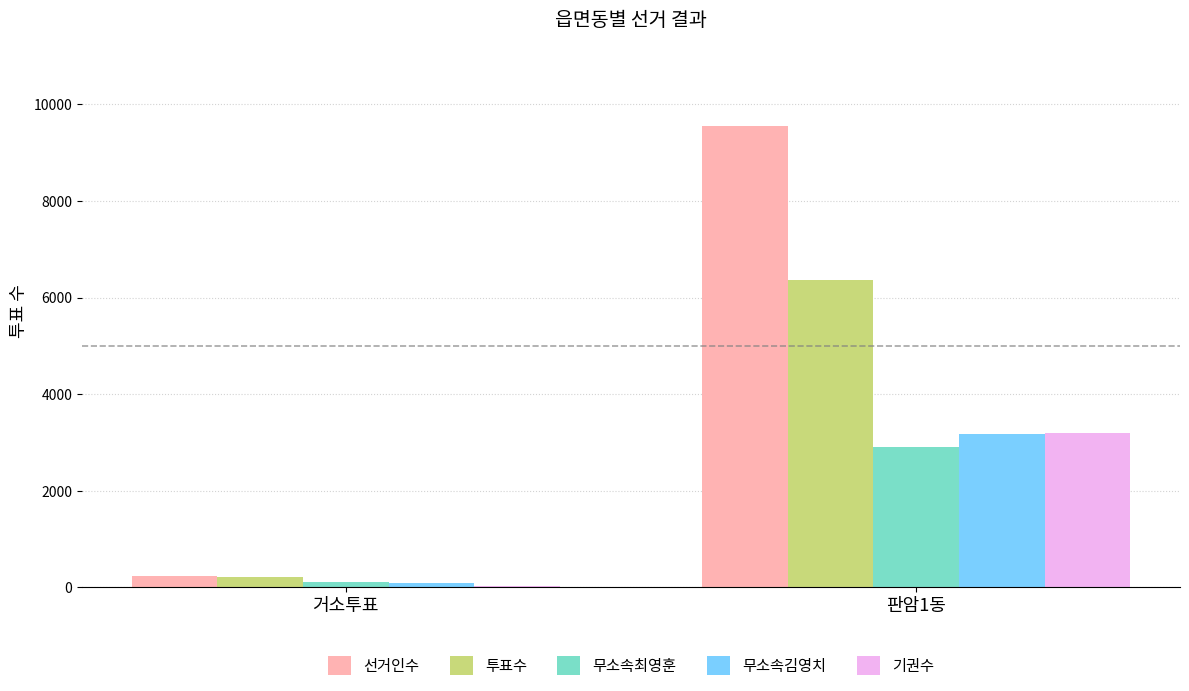

What is the average value of the 무소속최영훈 series?

1505